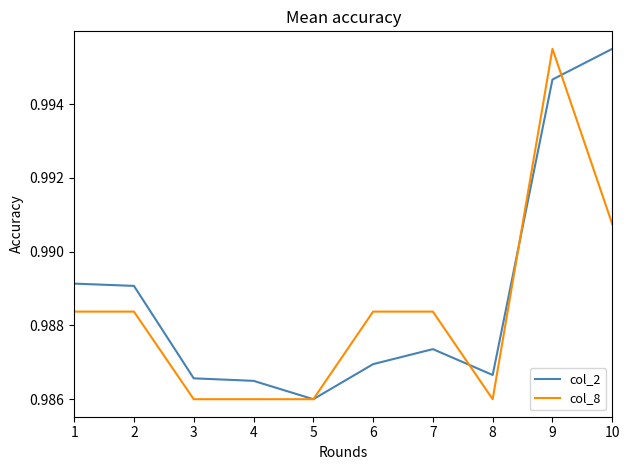

At which label does col_8 reach its peak?

9